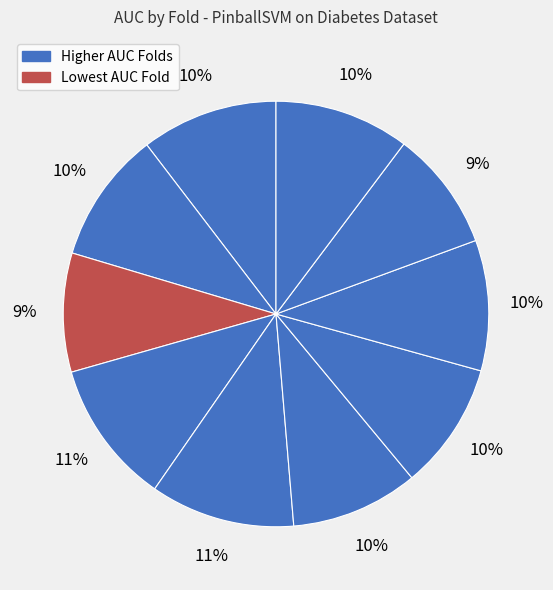

How many segments does this pie chart have?

10